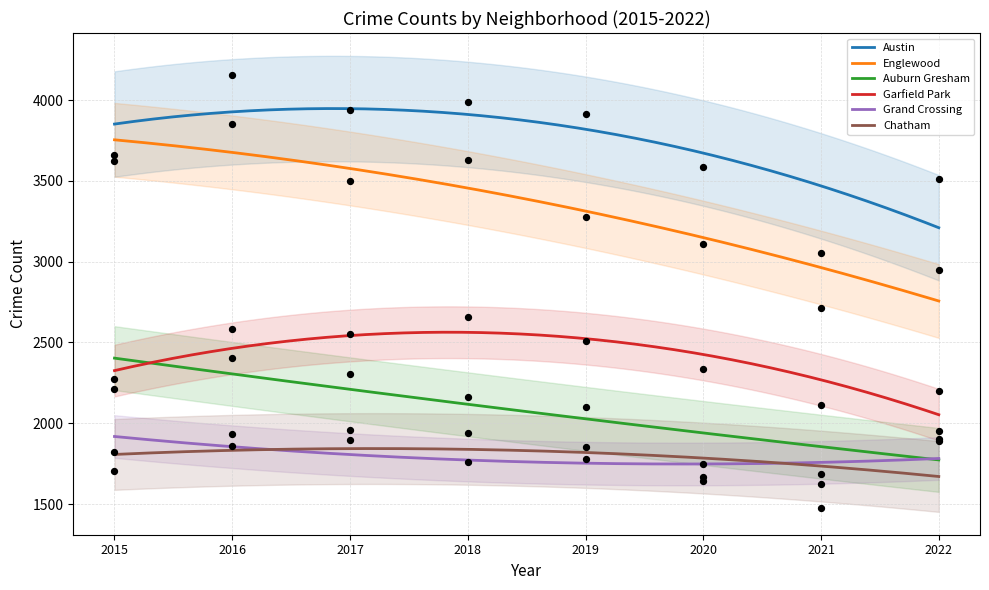

Which series has the largest Y range (max minus min)?

Englewood